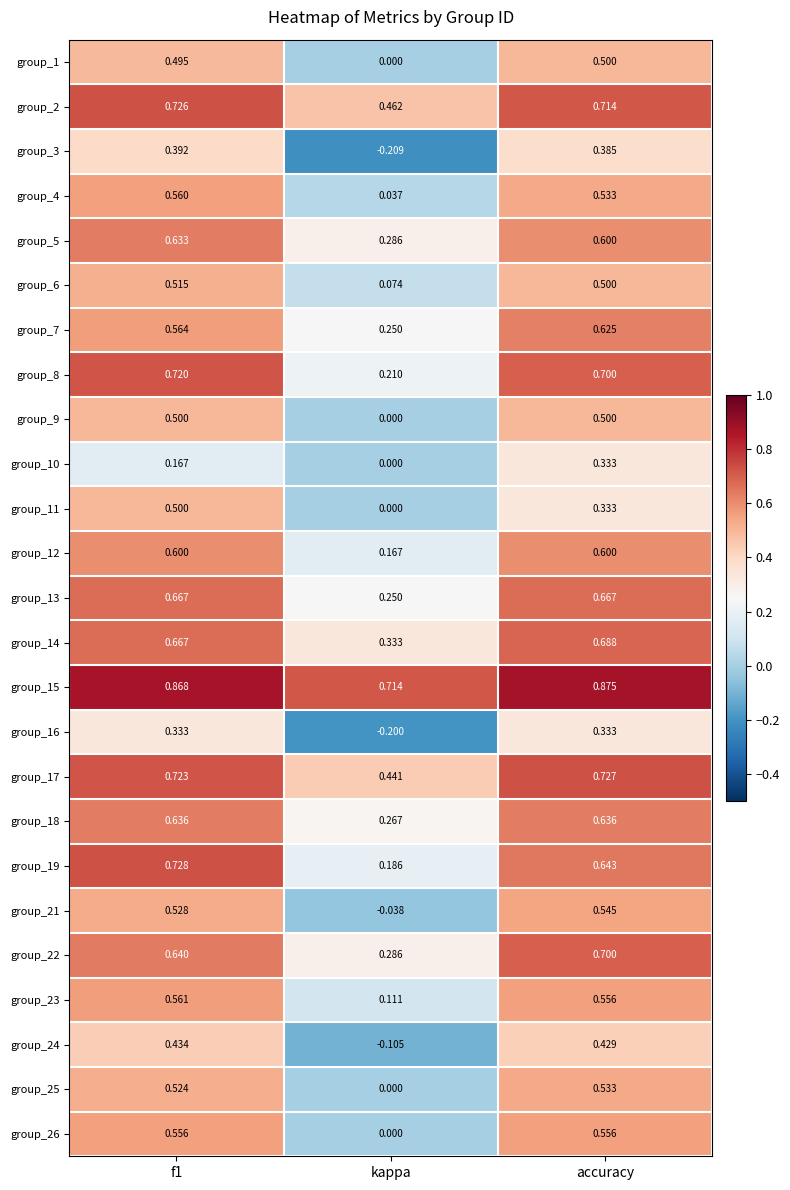

At which label does group_6 reach its minimum?

kappa